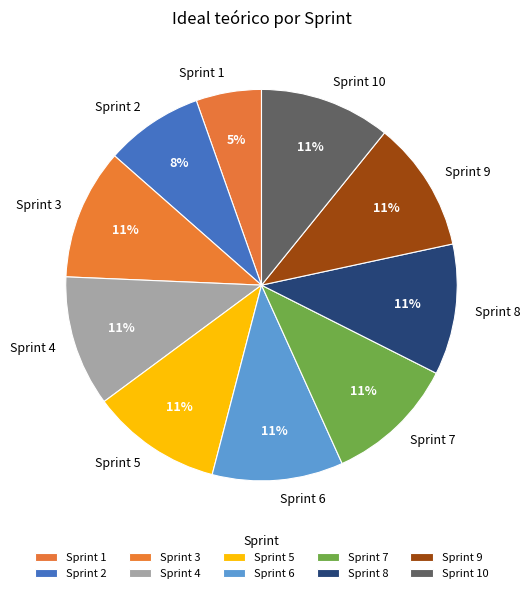

The Sprint 7 slice represents 11% of the pie. True or false?

True